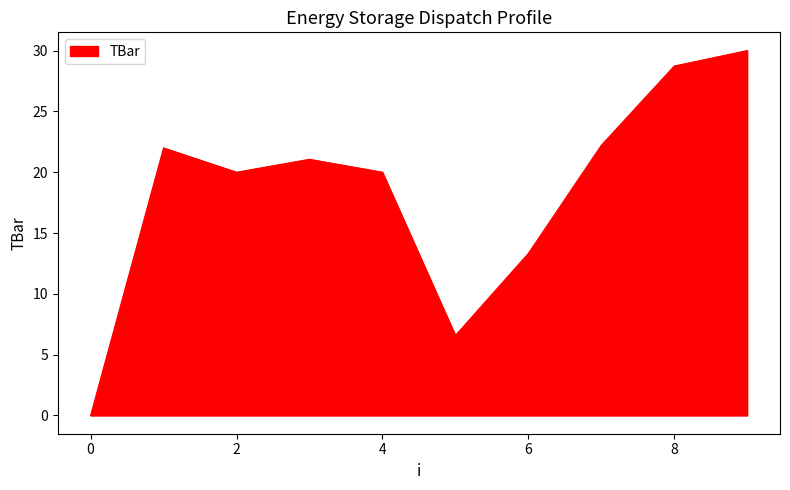

How many lines are shown in the chart?

1